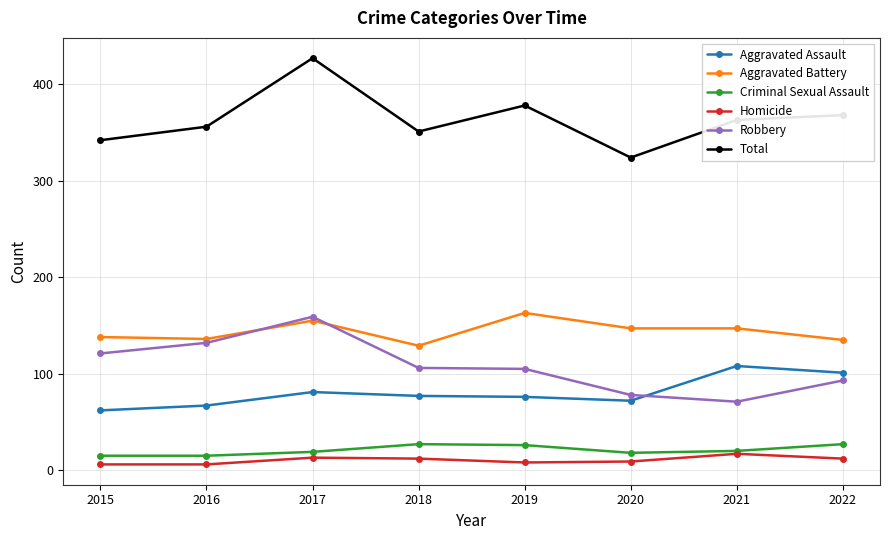

What is the sum of the Aggravated Assault values at 2022 and 2015?

163